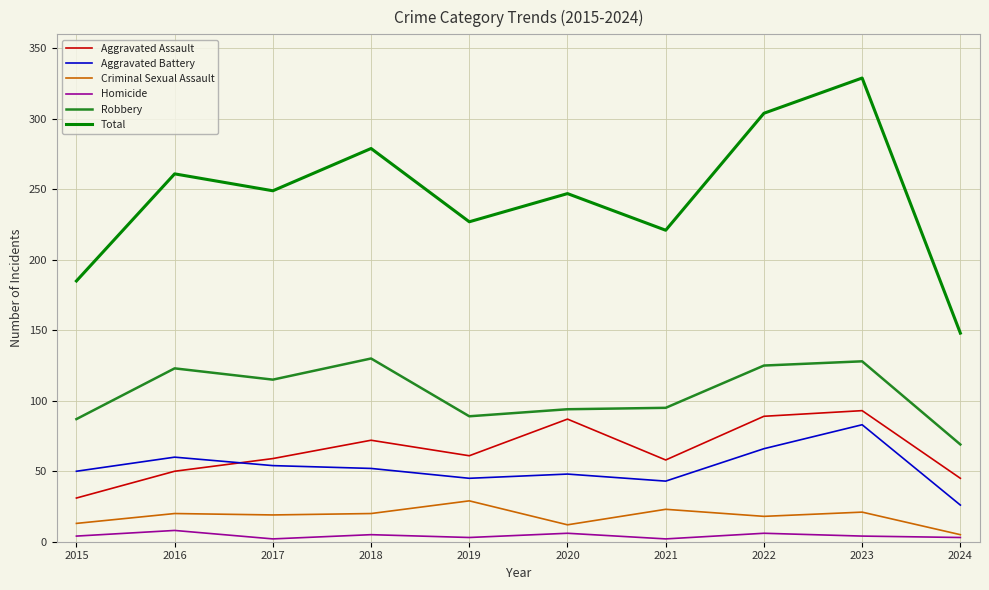

What is the sum of the Aggravated Assault values at 2019 and 2021?

119